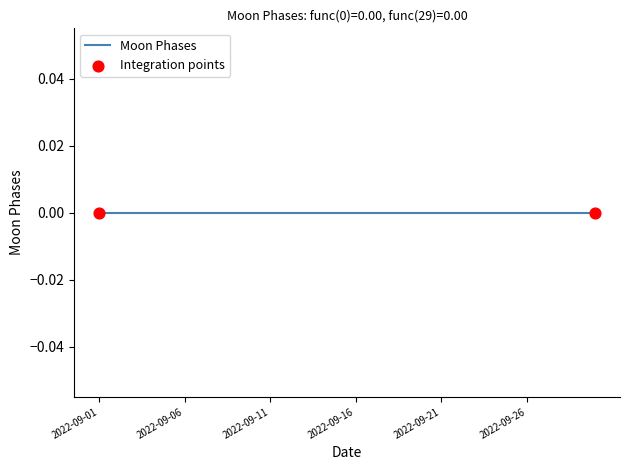

Between 2022-09-04 and 2022-09-18, which is larger?

2022-09-04